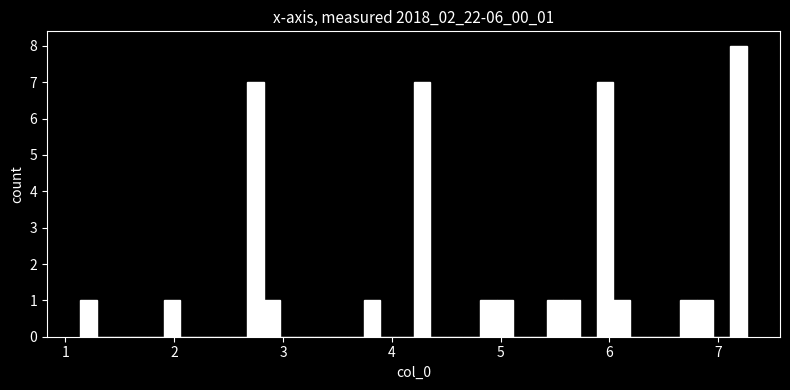

Around what value on the x-axis is the tallest bar? Give the approximate position of its centre, as read against the axis.

7.2